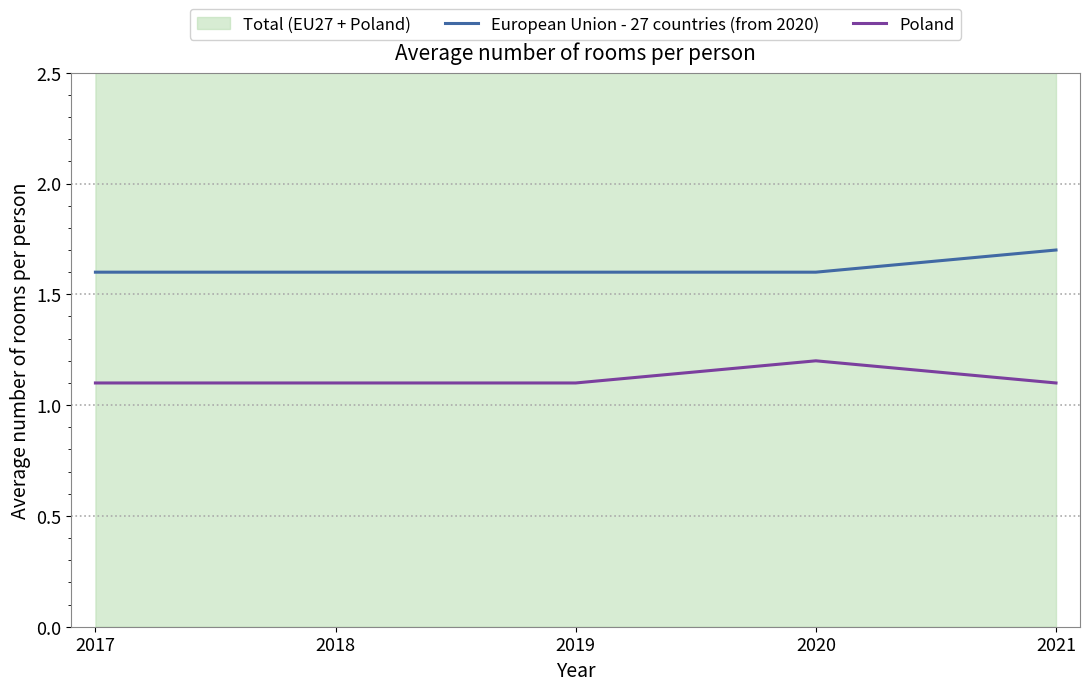

What is the total value across all series at 2020?

2.8